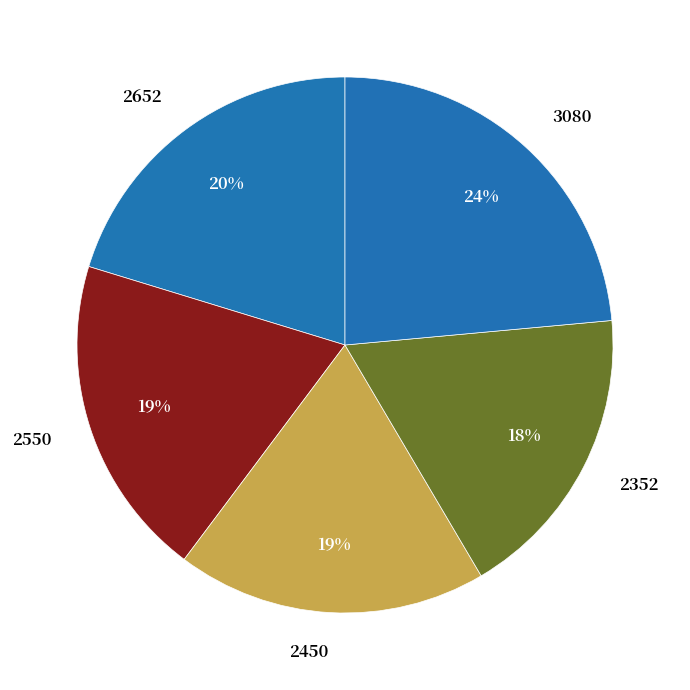

To the nearest percent, what is the average slice percentage?

20%